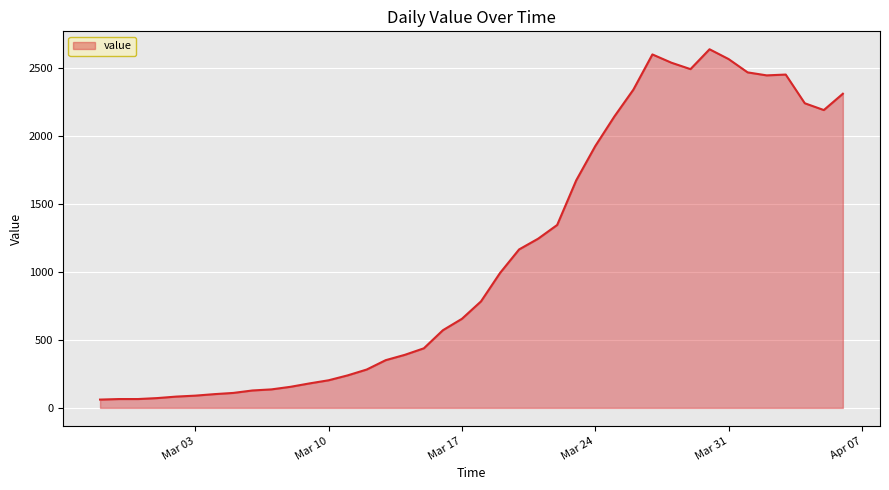

What is the difference between the maximum and minimum values?

2576